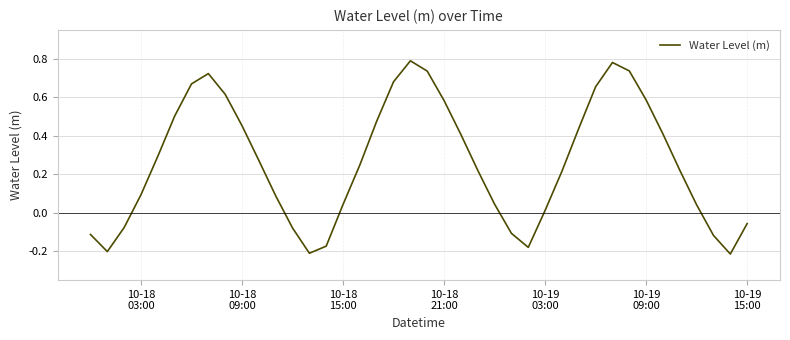

What is the difference between the maximum and minimum values?

1.0